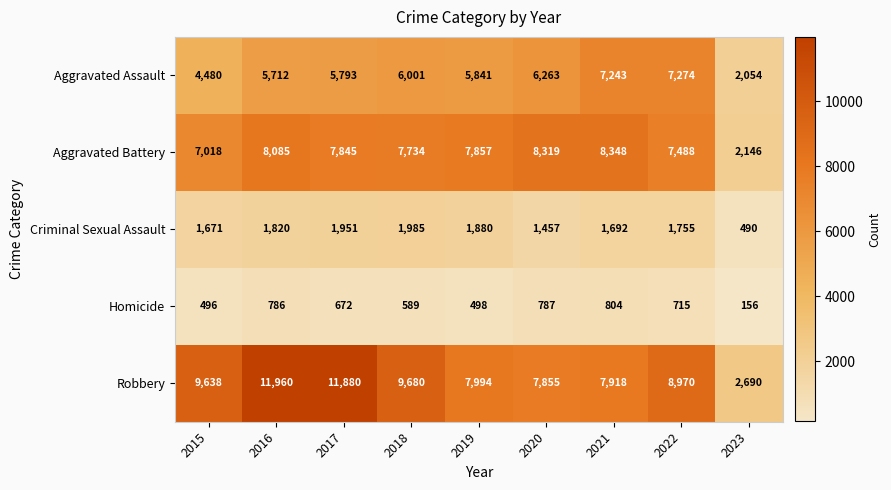

What is the total value across all series at 2018?

25989